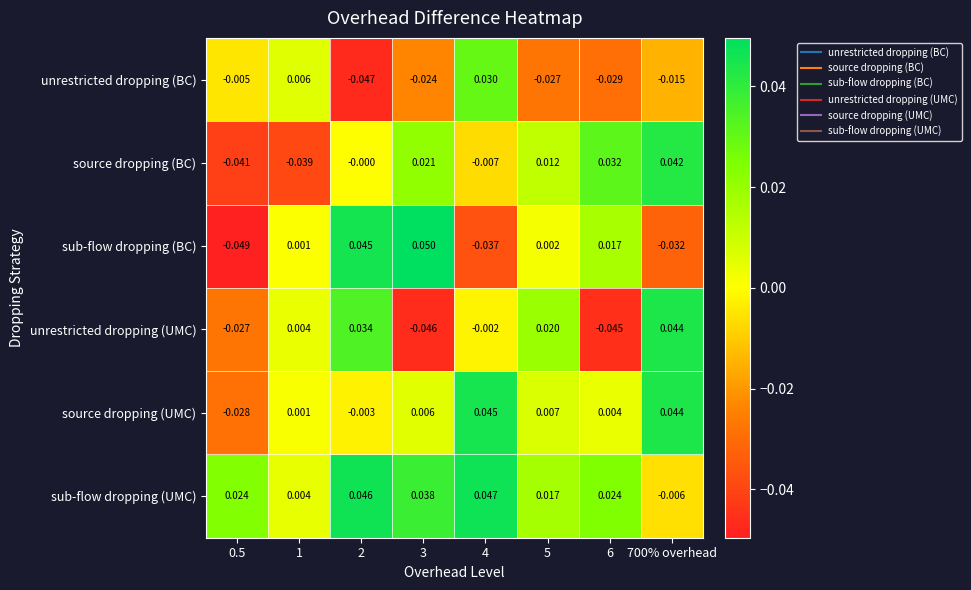

Which series has the largest range (max minus min)?

sub-flow dropping (BC)